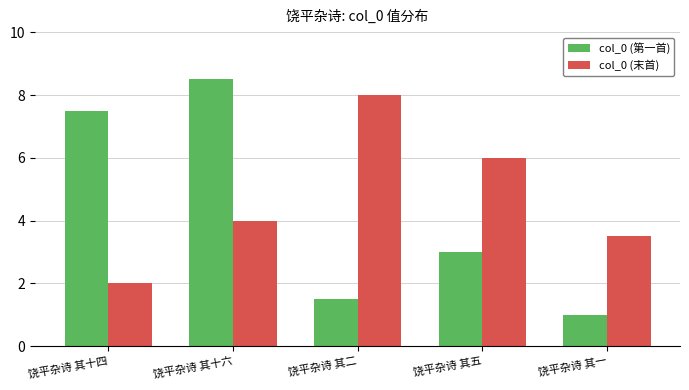

Rank the series at 饶平杂诗 其十四 from lowest to highest value.

col_0 (末首), col_0 (第一首)